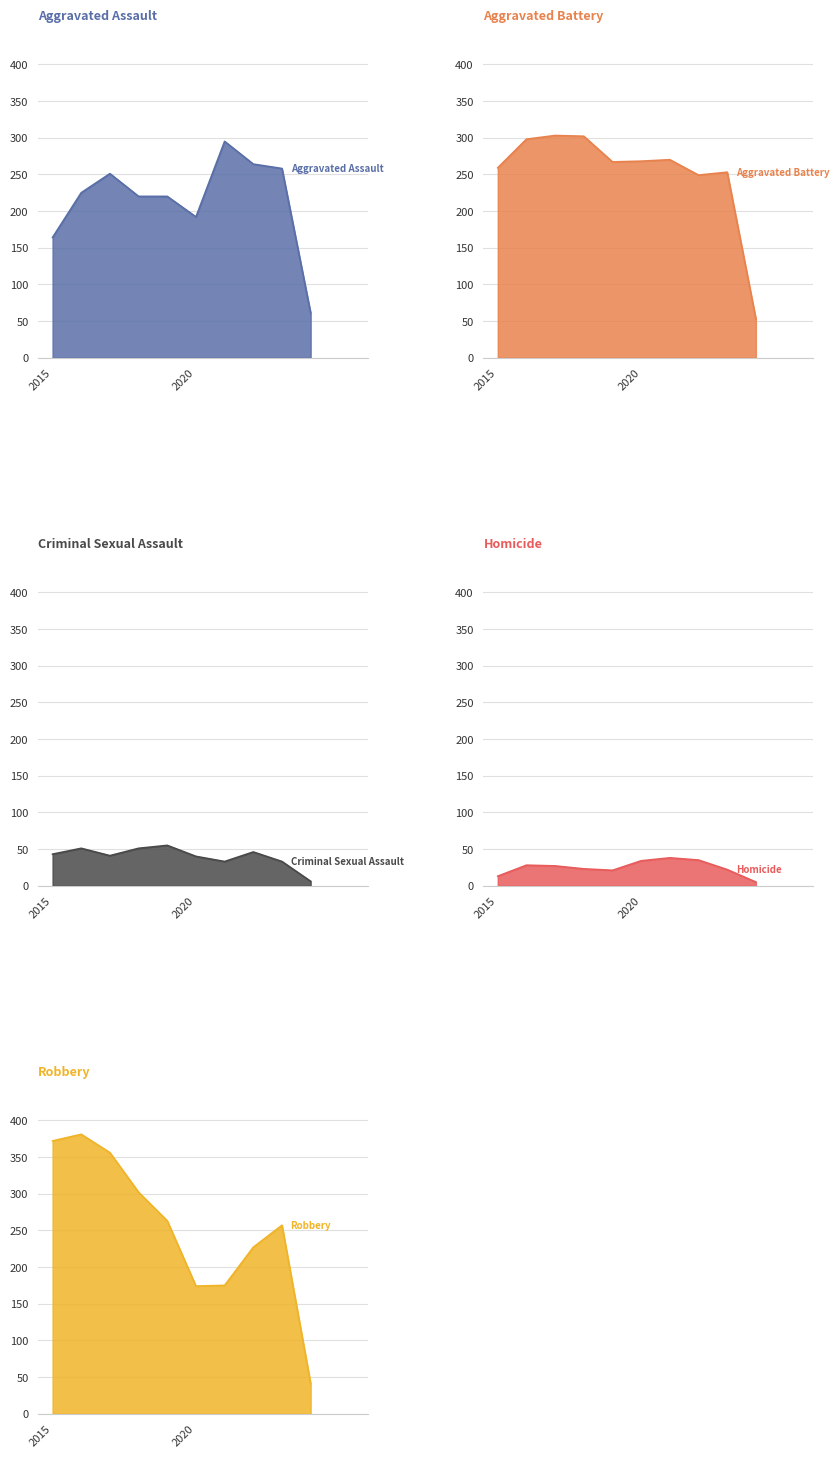

Where is the first local minimum for Aggravated Battery?

2019